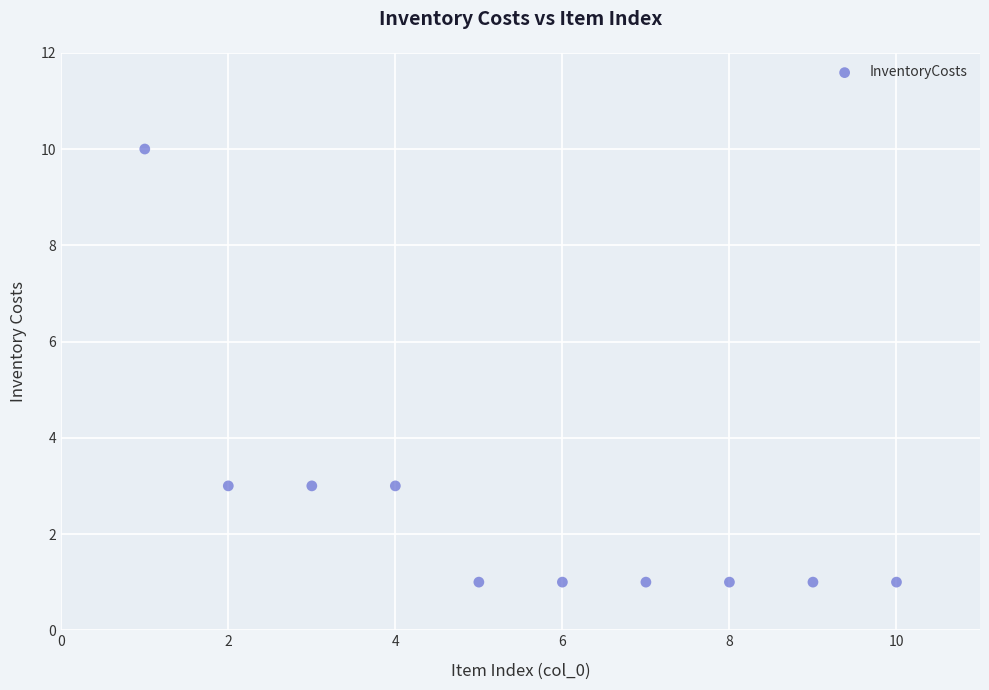

What is the range of X values (max minus min)?

9